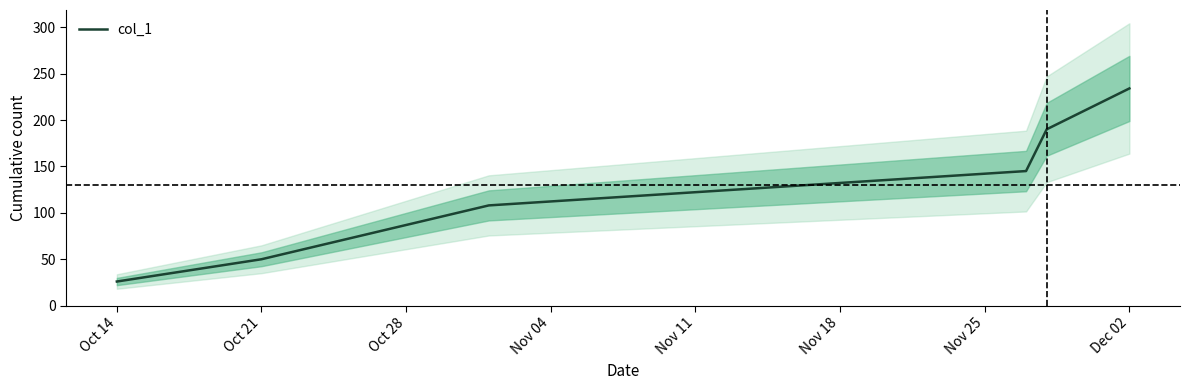

Is it true that col_1 equals 26 at Oct 14?

True